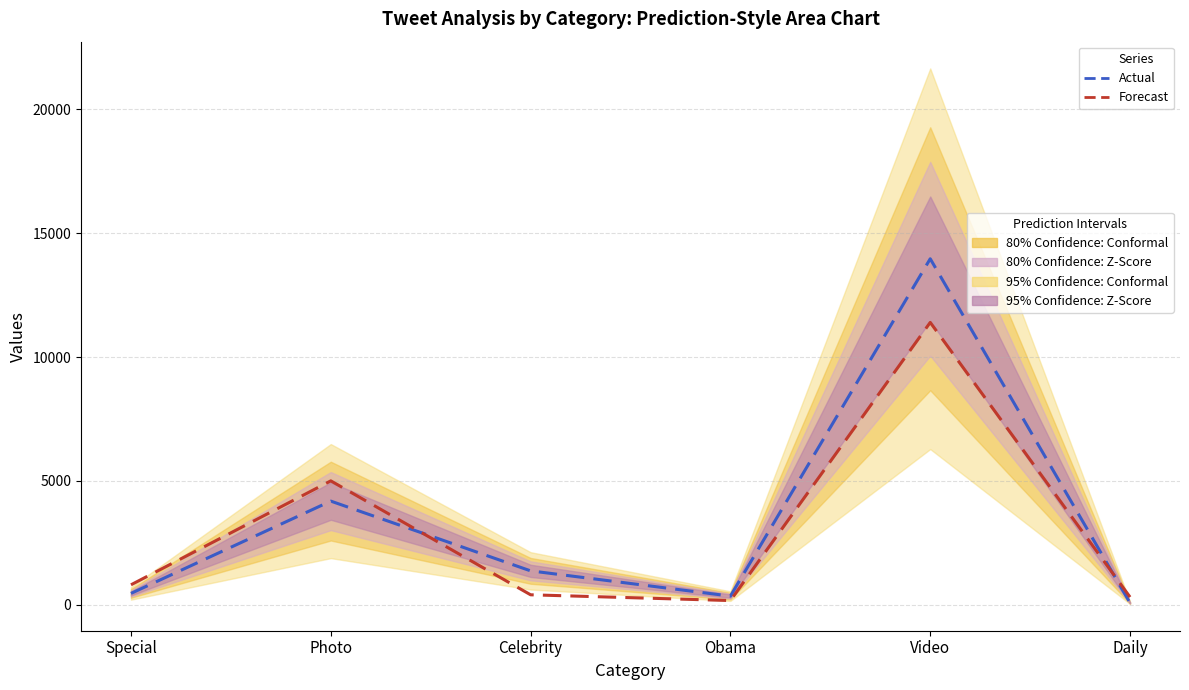

Between Photo and Daily, which is larger?

Photo